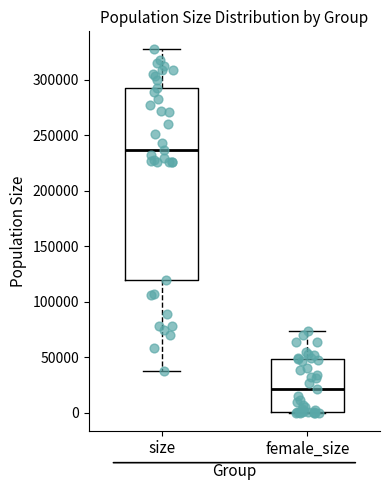

Reading left to right, read every box against the y-axis: the position of its median line, the range the box covers, and the ends of its whiskers. The values are not printed on the chart, so give them approximately, as read against the axis.

size: median 235000, box 120000 to 295000, whiskers 40000 to 325000
female_size: median 20000, box 0 to 50000, whiskers 0 to 75000